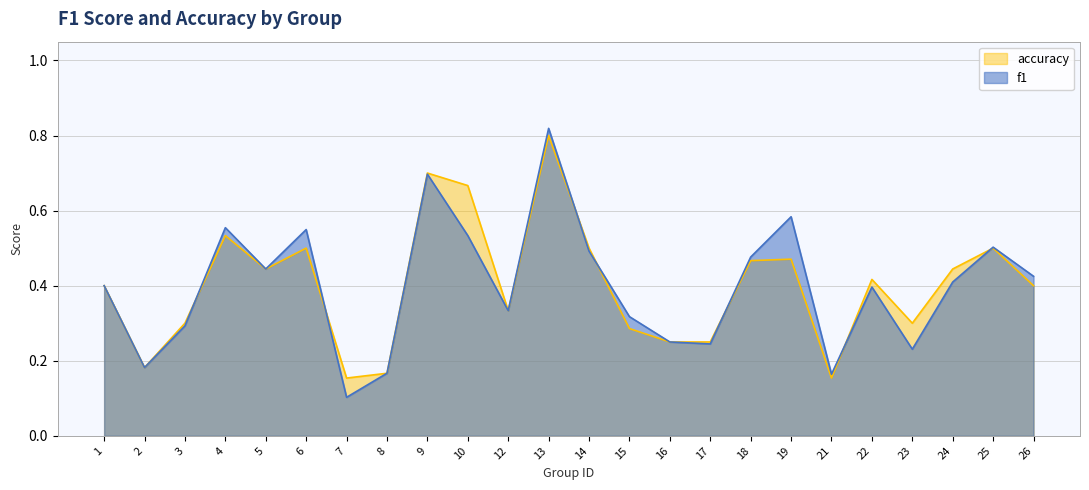

What is the sum of all f1 values?

9.6